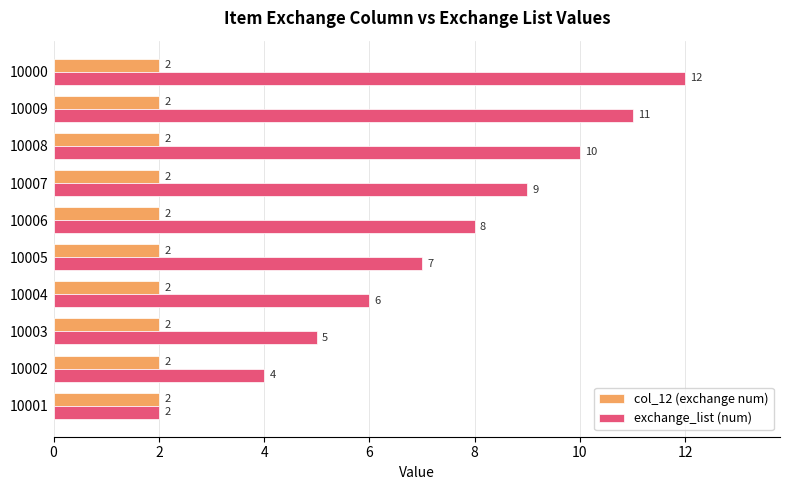

List the series in order of their peak value, lowest first.

col_12 (exchange num), exchange_list (num)